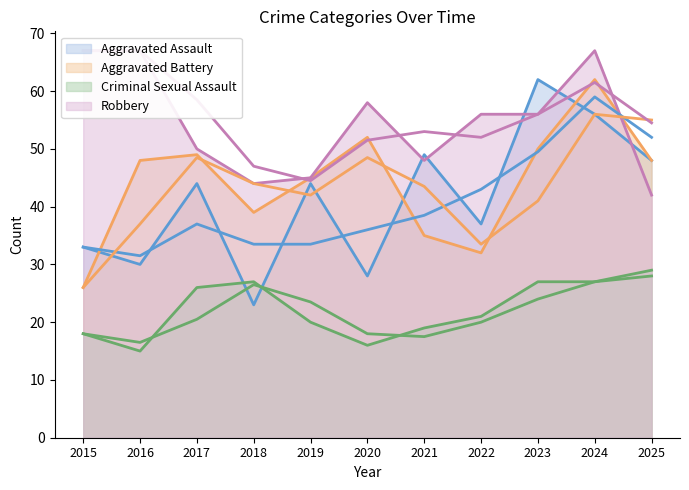

What is the value of the Criminal Sexual Assault point at the 5th from the left?

20